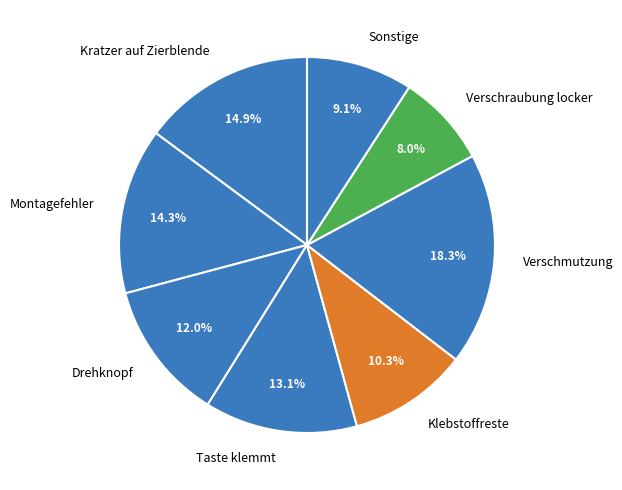

To the nearest percent, what is the combined percentage of Taste klemmt and Kratzer auf Zierblende?

28%